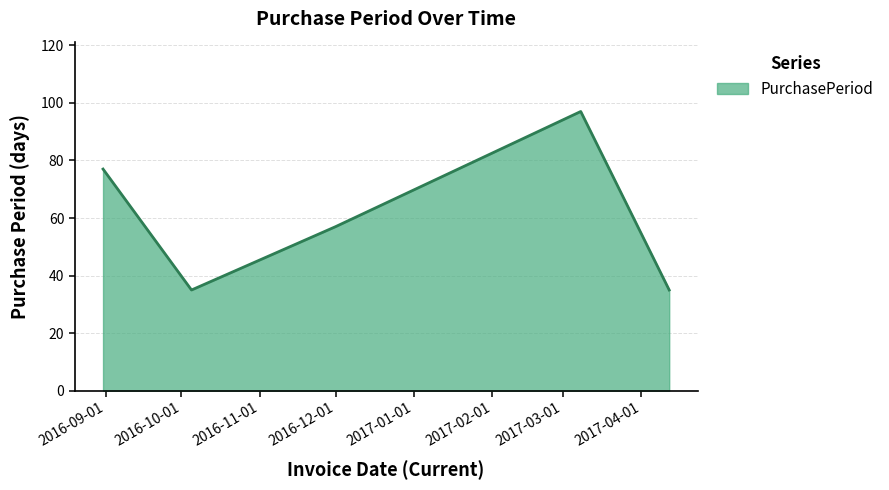

True or false: there are more than 2 points higher than both neighbors.

False